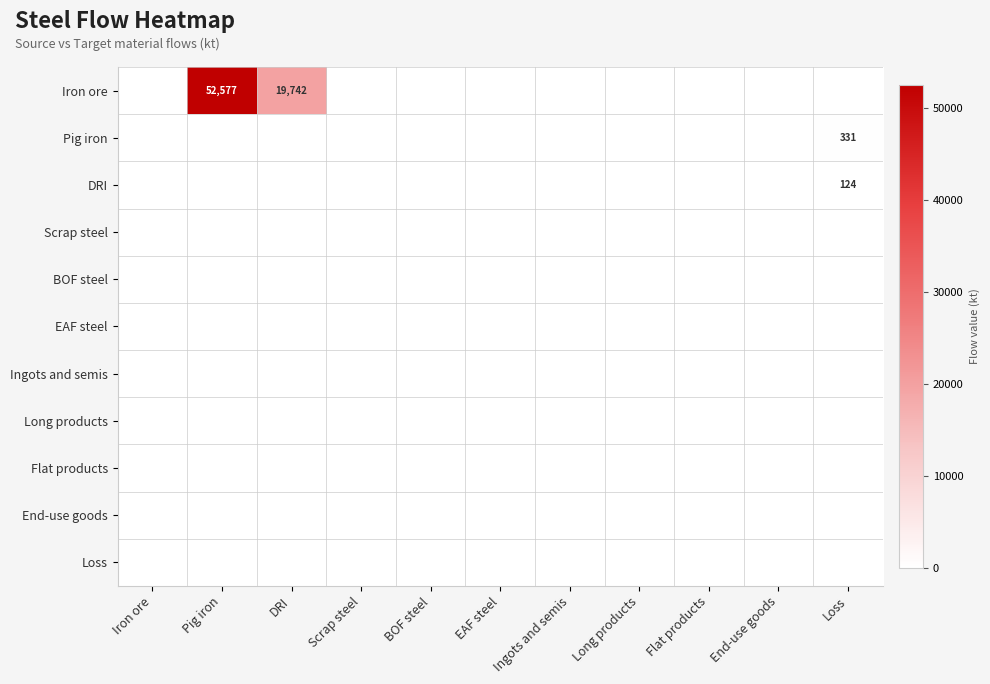

Rank the series at Loss from highest to lowest value.

Pig iron, DRI, Iron ore, Scrap steel, BOF steel, EAF steel, Ingots and semis, Long products, Flat products, End-use goods, Loss